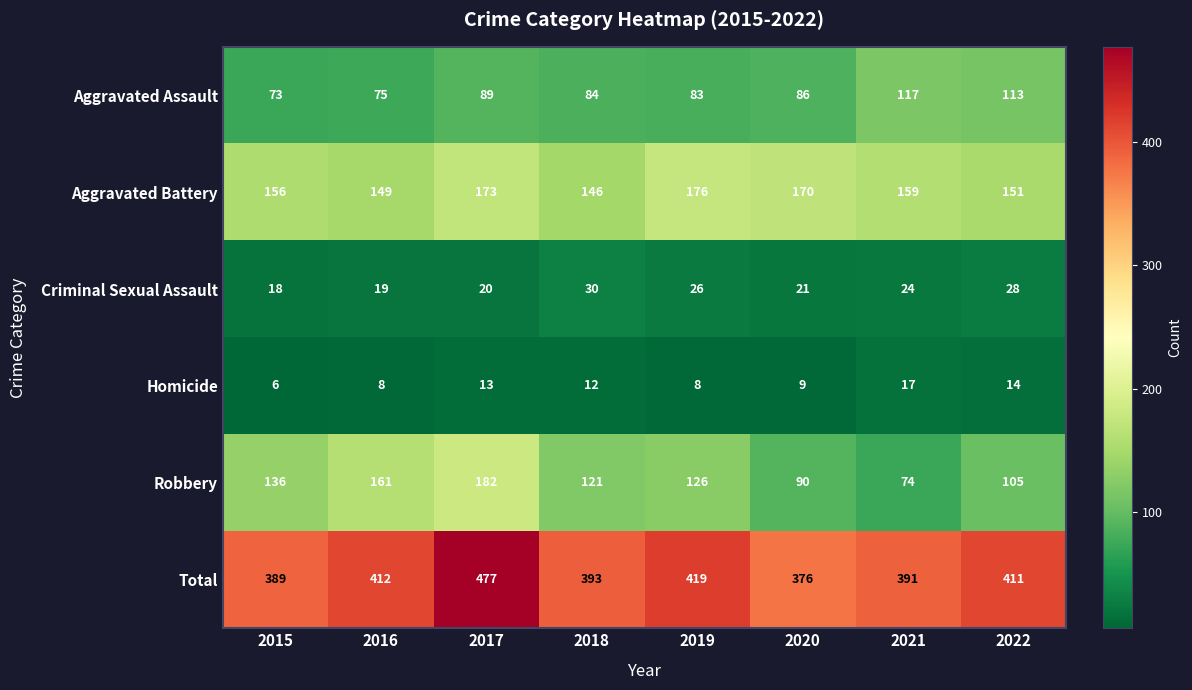

Rank the series by their maximum value, from highest to lowest.

Total, Robbery, Aggravated Battery, Aggravated Assault, Criminal Sexual Assault, Homicide